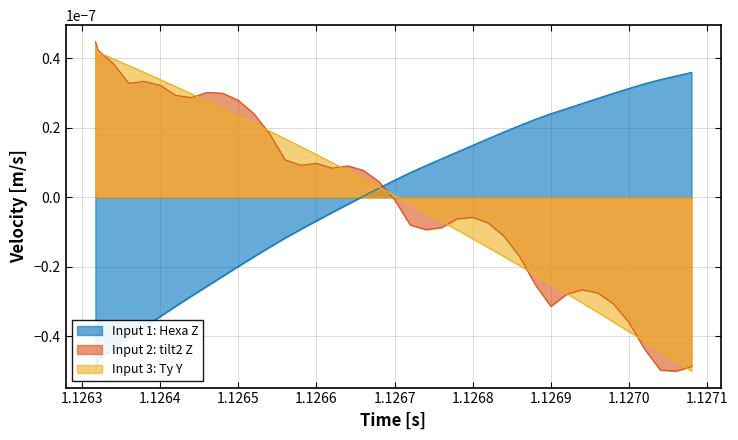

Which series has the largest range (max minus min)?

Input 2: tilt2 Z